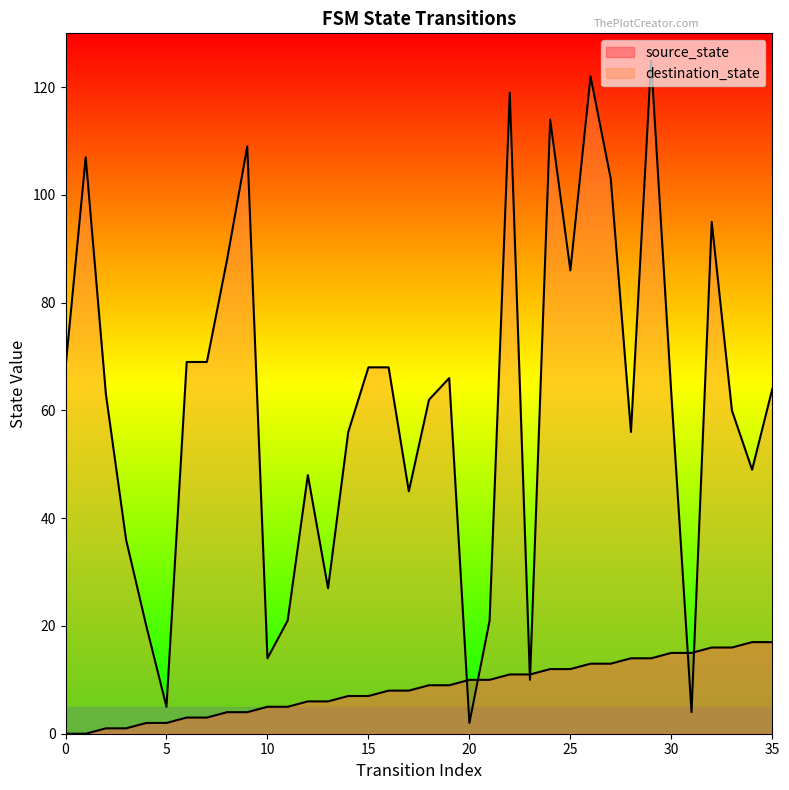

What is the spread (max minus min) of values at 1?

107